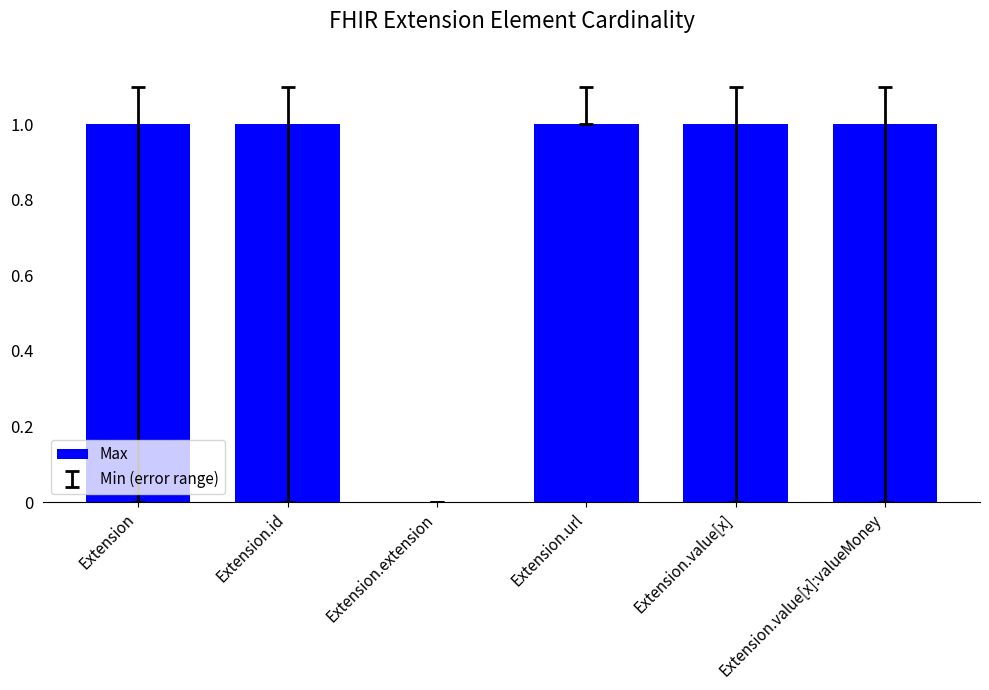

Is it true that the value at Extension.id is 0?

False